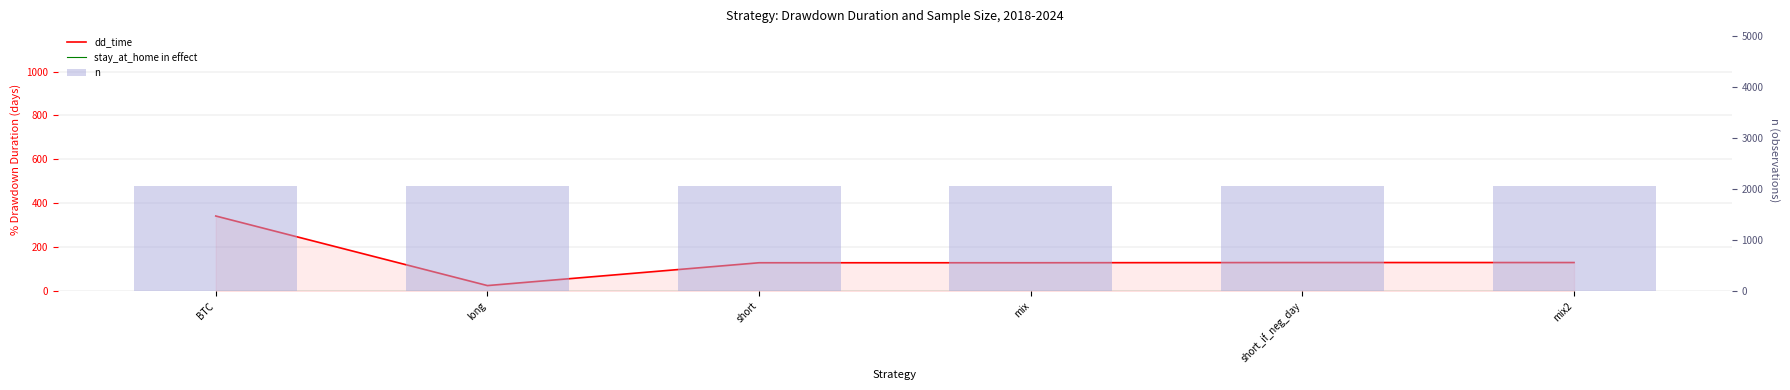

Count the number of data series in this chart.

3